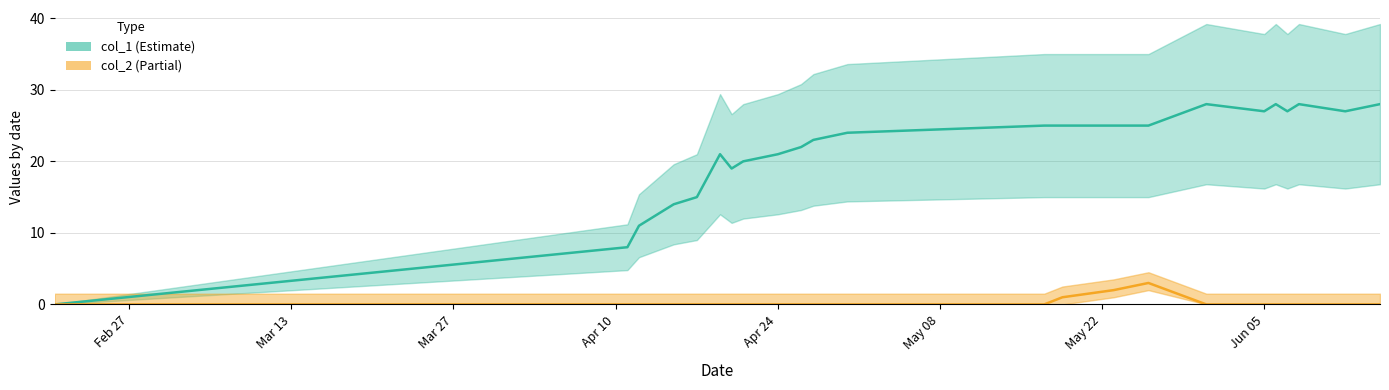

True or false: col_2 and col_1 cross at least once.

False